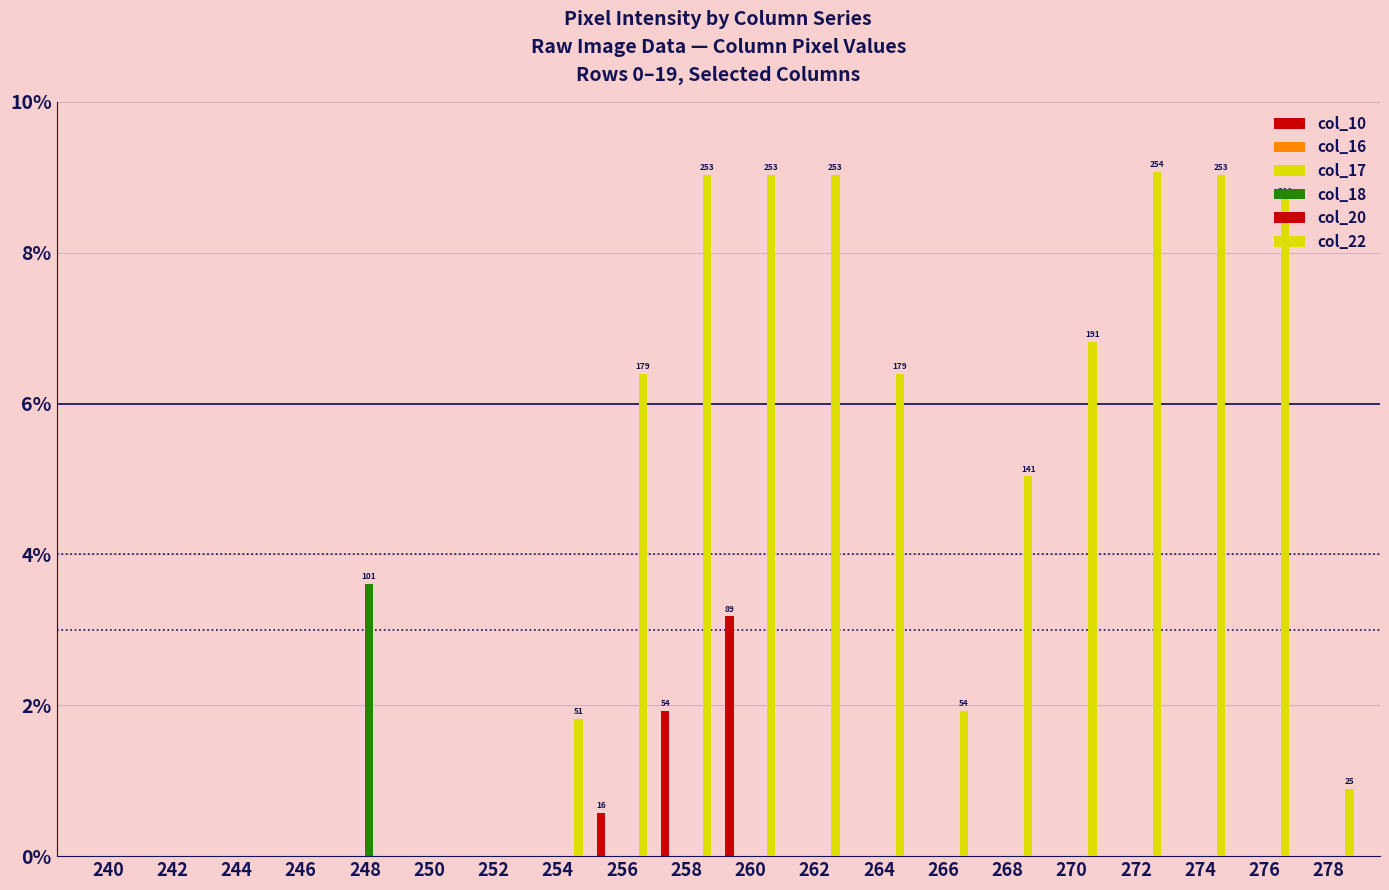

What is the sum of all col_22 values?

2330